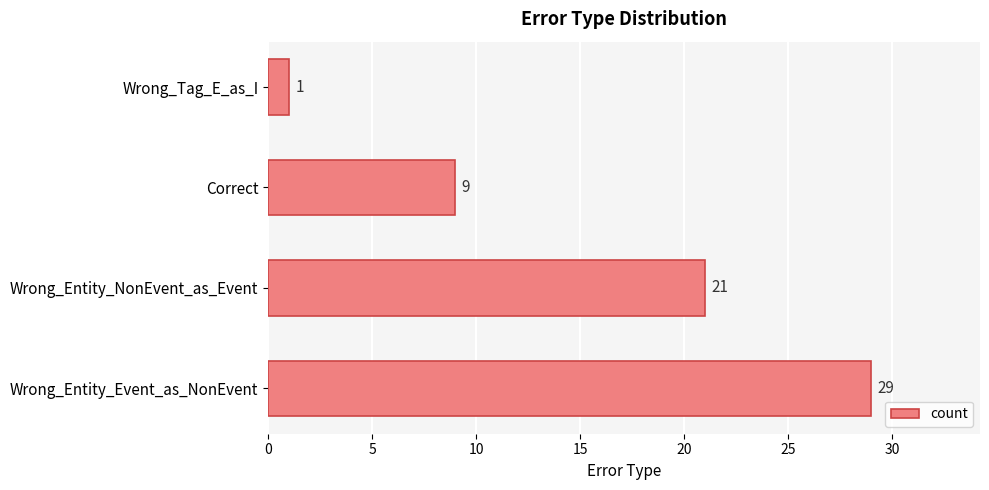

The value at Wrong_Entity_NonEvent_as_Event is 21. True or false?

True